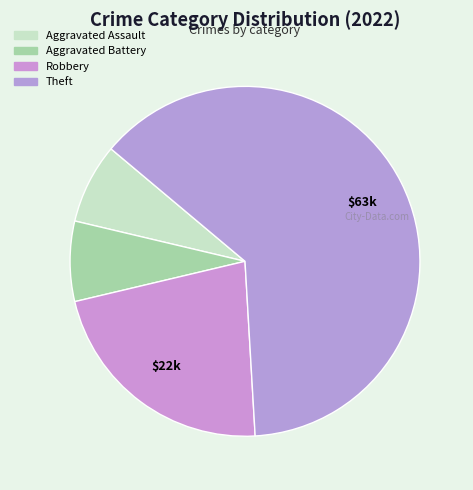

Does any single category account for the majority?

Yes